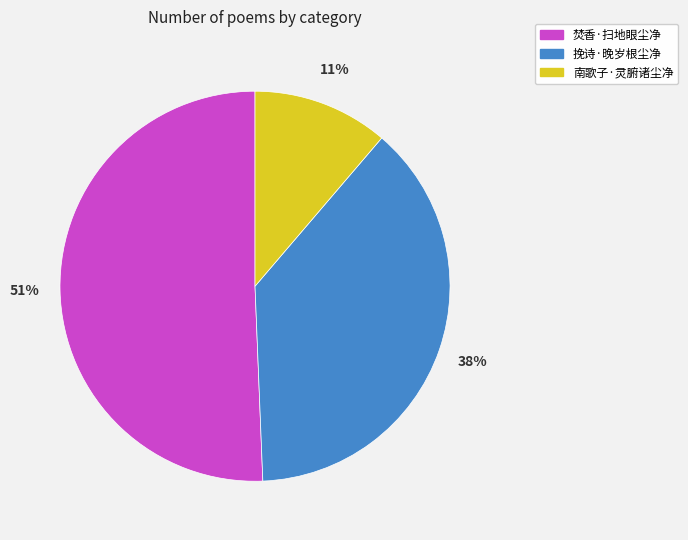

Count the number of slices in the pie.

3